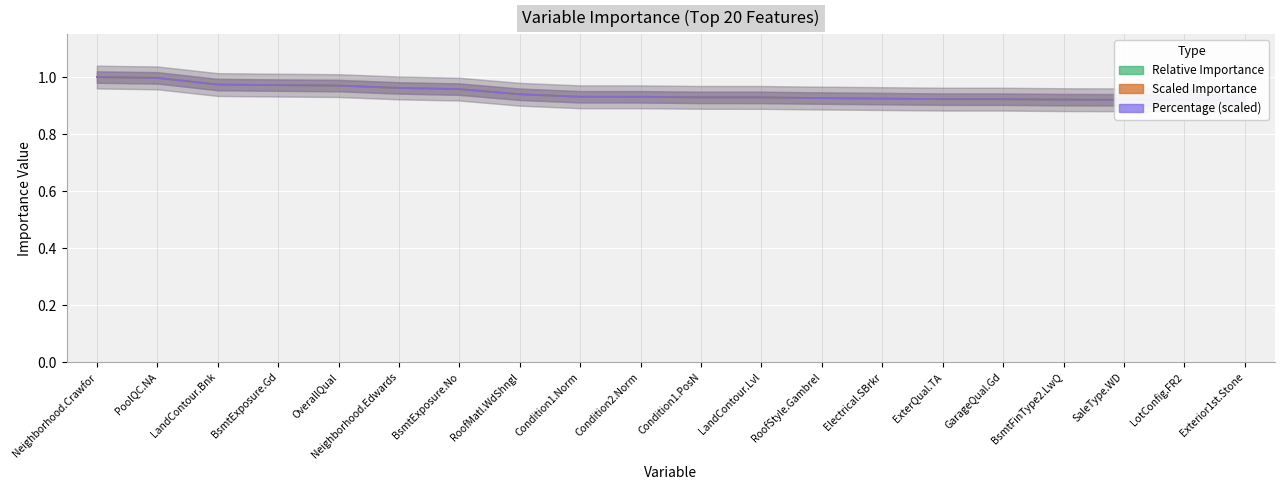

What value does the Scaled Importance series have at Neighborhood.Crawfor?

1.0